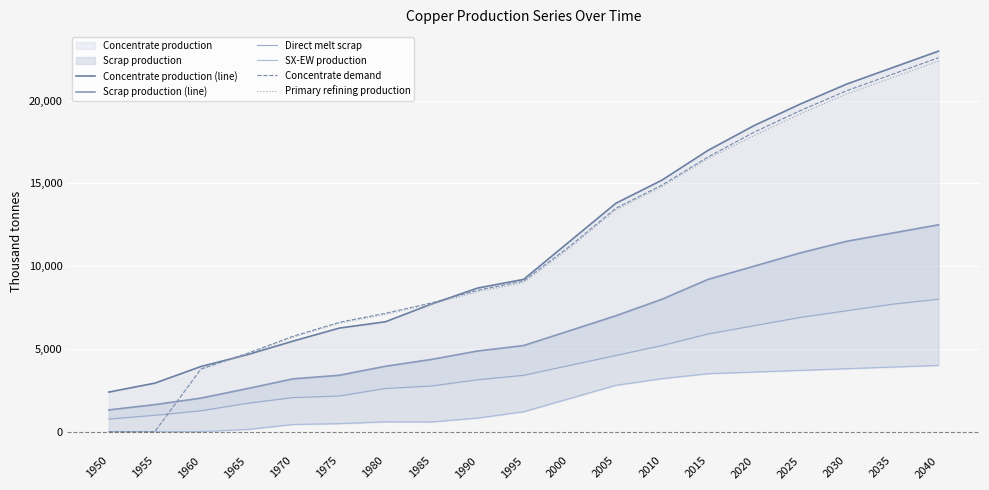

The value of Primary refining production at 2035 is 5785.4. True or false?

False